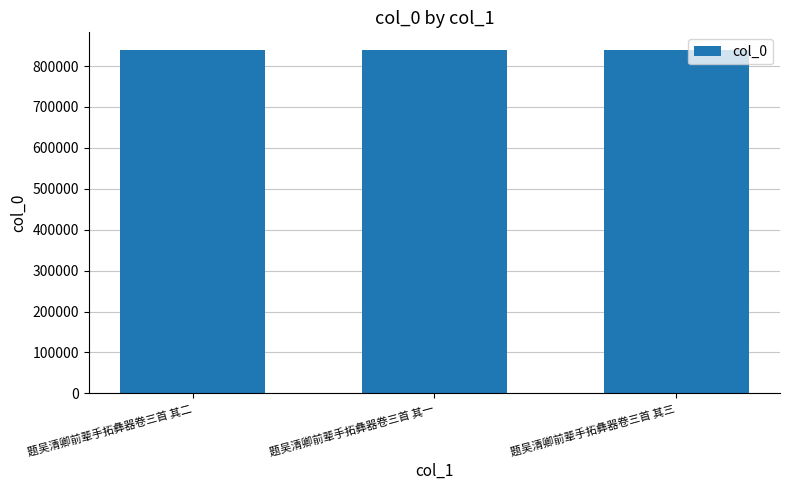

What is the difference between the values at 题吴清卿前辈手拓彝器卷三首 其二 and 题吴清卿前辈手拓彝器卷三首 其一?

1